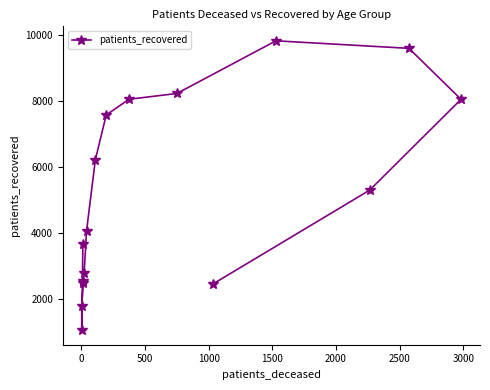

What is the smallest value displayed?

1039